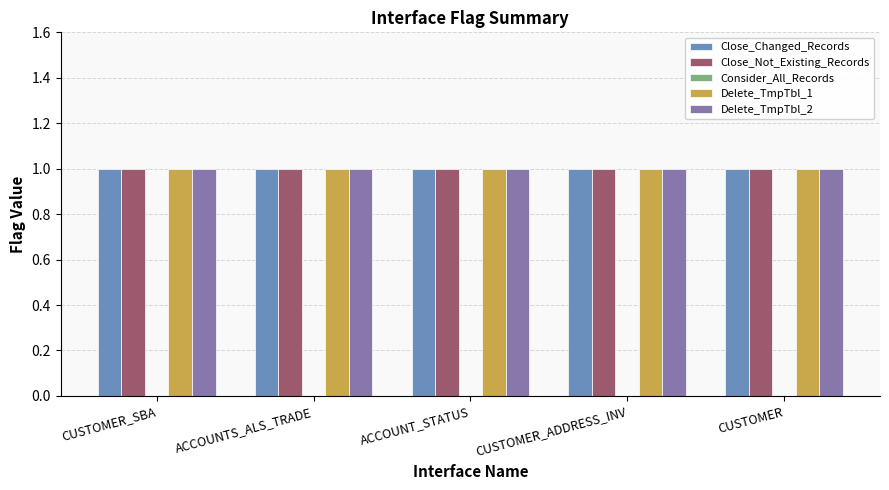

Reading left to right, what are all the values shown in this chart?

Close_Changed_Records: CUSTOMER_SBA=1	ACCOUNTS_ALS_TRADE=1	ACCOUNT_STATUS=1	CUSTOMER_ADDRESS_INV=1	CUSTOMER=1
Close_Not_Existing_Records: CUSTOMER_SBA=1	ACCOUNTS_ALS_TRADE=1	ACCOUNT_STATUS=1	CUSTOMER_ADDRESS_INV=1	CUSTOMER=1
Consider_All_Records: CUSTOMER_SBA=0	ACCOUNTS_ALS_TRADE=0	ACCOUNT_STATUS=0	CUSTOMER_ADDRESS_INV=0	CUSTOMER=0
Delete_TmpTbl_1: CUSTOMER_SBA=1	ACCOUNTS_ALS_TRADE=1	ACCOUNT_STATUS=1	CUSTOMER_ADDRESS_INV=1	CUSTOMER=1
Delete_TmpTbl_2: CUSTOMER_SBA=1	ACCOUNTS_ALS_TRADE=1	ACCOUNT_STATUS=1	CUSTOMER_ADDRESS_INV=1	CUSTOMER=1